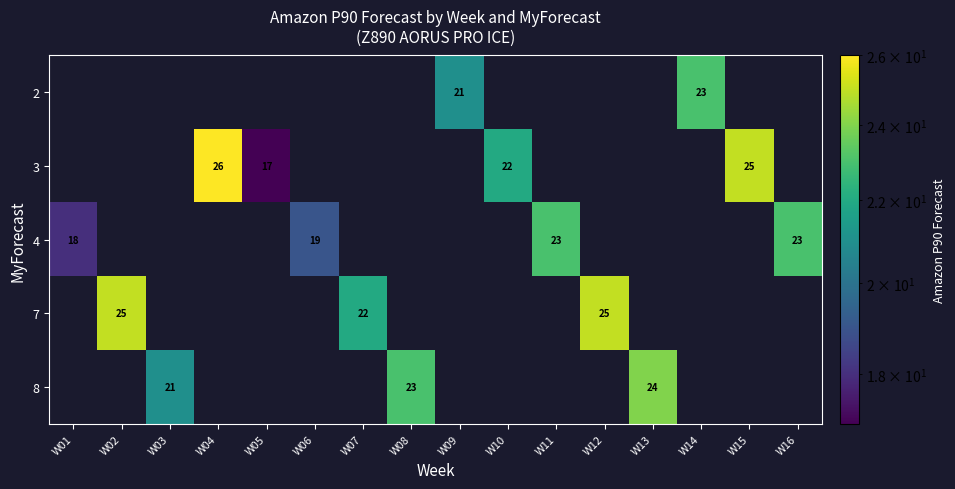

The value of row_2 at W03 is 0. True or false?

True